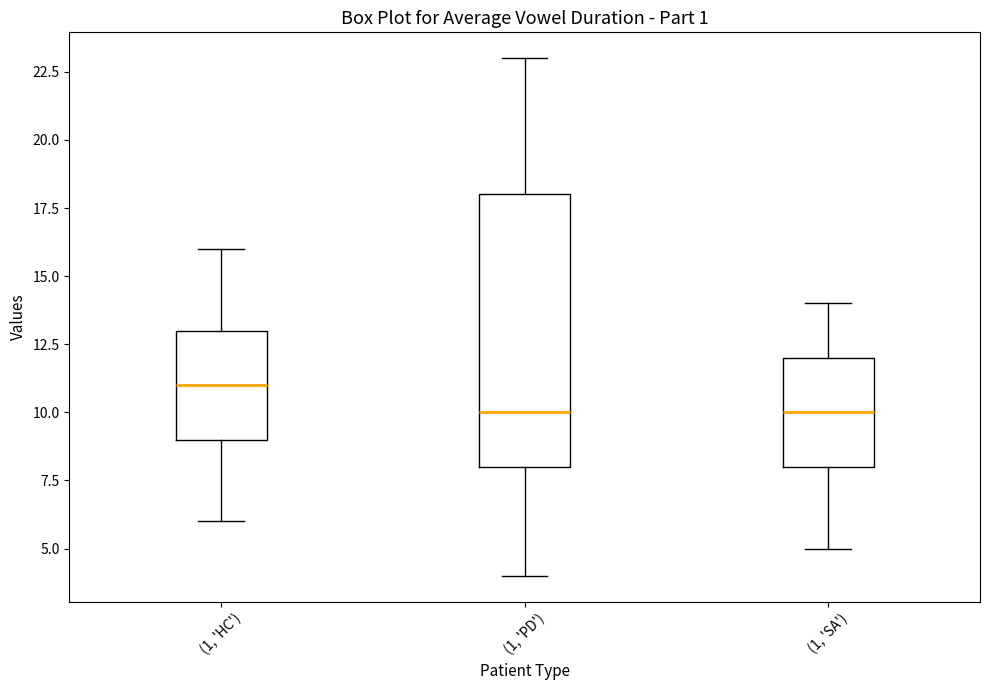

Reading left to right, read every box against the y-axis: the position of its median line, the range the box covers, and the ends of its whiskers. The values are not printed on the chart, so give them approximately, as read against the axis.

(1, 'HC'): median 11, box 9 to 13, whiskers 6 to 16
(1, 'PD'): median 10, box 8 to 18, whiskers 4 to 23
(1, 'SA'): median 10, box 8 to 12, whiskers 5 to 14